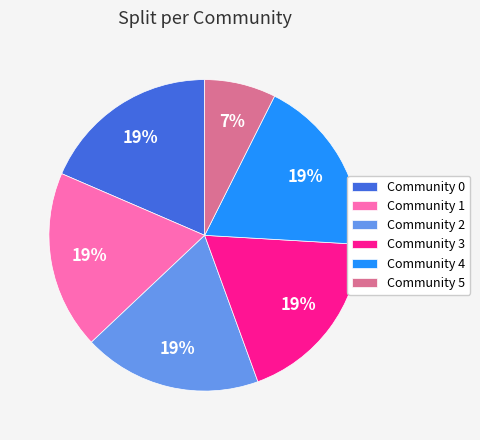

To the nearest percent, what is the combined percentage of Community 2 and Community 4?

37%